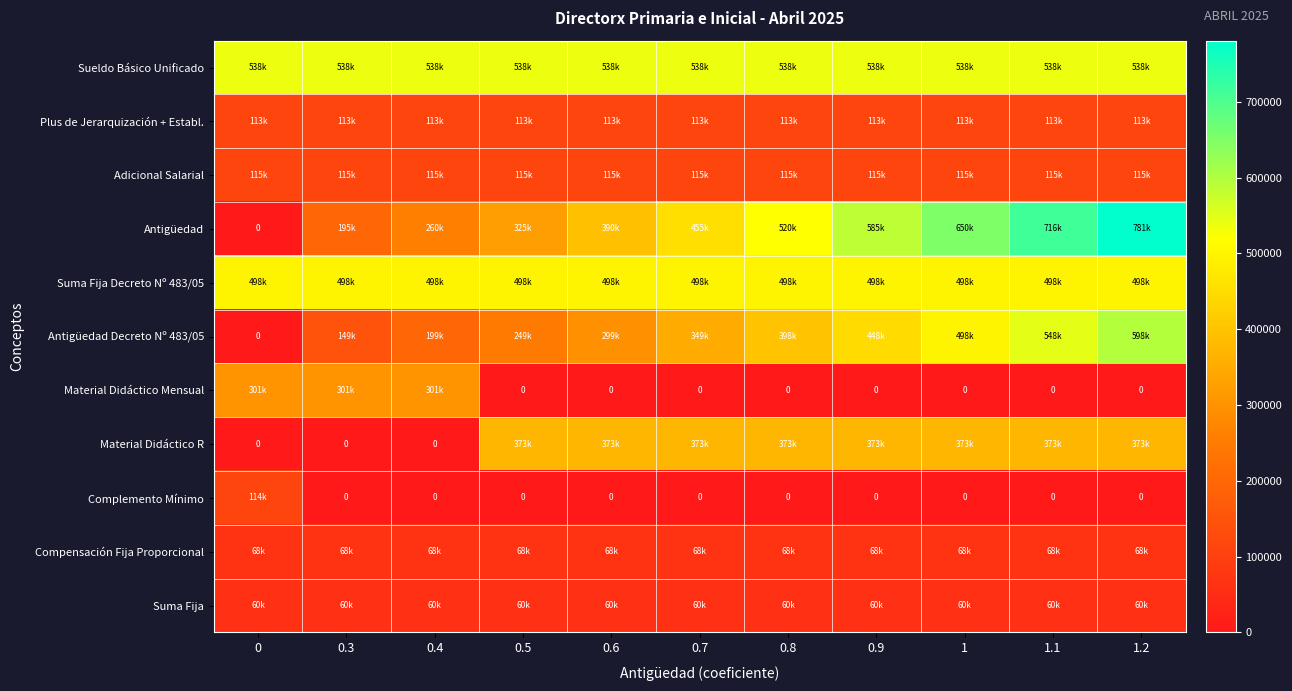

List the series in order of their peak value, lowest first.

Suma Fija, Compensación Fija Proporcional, Plus de Jerarquización + Establ., Complemento Mínimo, Adicional Salarial, Material Didáctico Mensual, Material Didáctico R, Suma Fija Decreto Nº 483/05, Sueldo Básico Unificado, Antigüedad Decreto Nº 483/05, Antigüedad